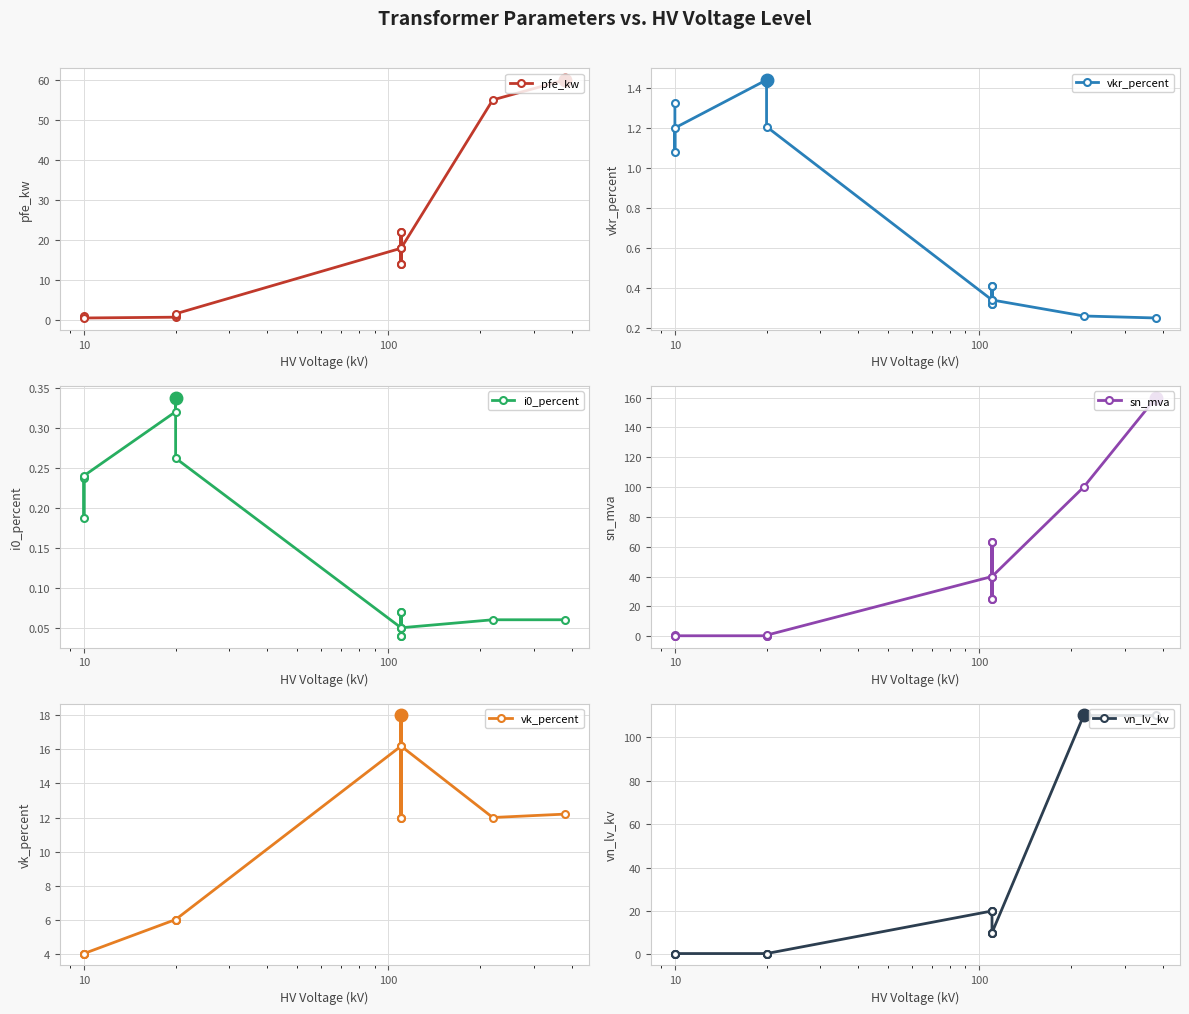

Reading left to right, transcribe all the data shown in this chart.

pfe_kw: 0.9	1.2	0.6	0.8	1.4	1.6	18.0	22.0	14.0	22.0	14.0	18.0	55.0	60.0
vkr_percent: 1.3	1.1	1.2	1.4	1.4	1.2	0.3	0.3	0.4	0.3	0.4	0.3	0.3	0.2
i0_percent: 0.2	0.2	0.2	0.3	0.3	0.3	0.1	0.0	0.1	0.0	0.1	0.1	0.1	0.1
sn_mva: 0.4	0.6	0.2	0.2	0.4	0.6	40.0	63.0	25.0	63.0	25.0	40.0	100.0	160.0
vk_percent: 4.0	4.0	4.0	6.0	6.0	6.0	16.2	18.0	12.0	18.0	12.0	16.2	12.0	12.2
vn_lv_kv: 0.4	0.4	0.4	0.4	0.4	0.4	20.0	20.0	20.0	10.0	10.0	10.0	110.0	110.0